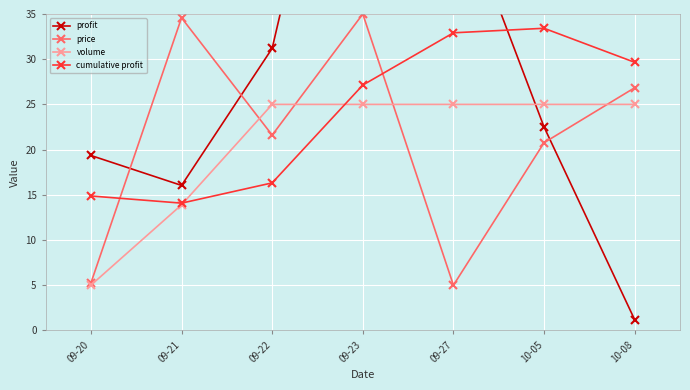

How many data points in profit are above 22?

4